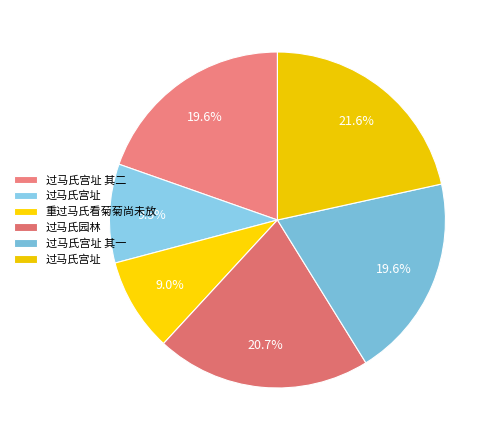

What is the smallest slice in the pie chart?

重过马氏看菊菊尚未放